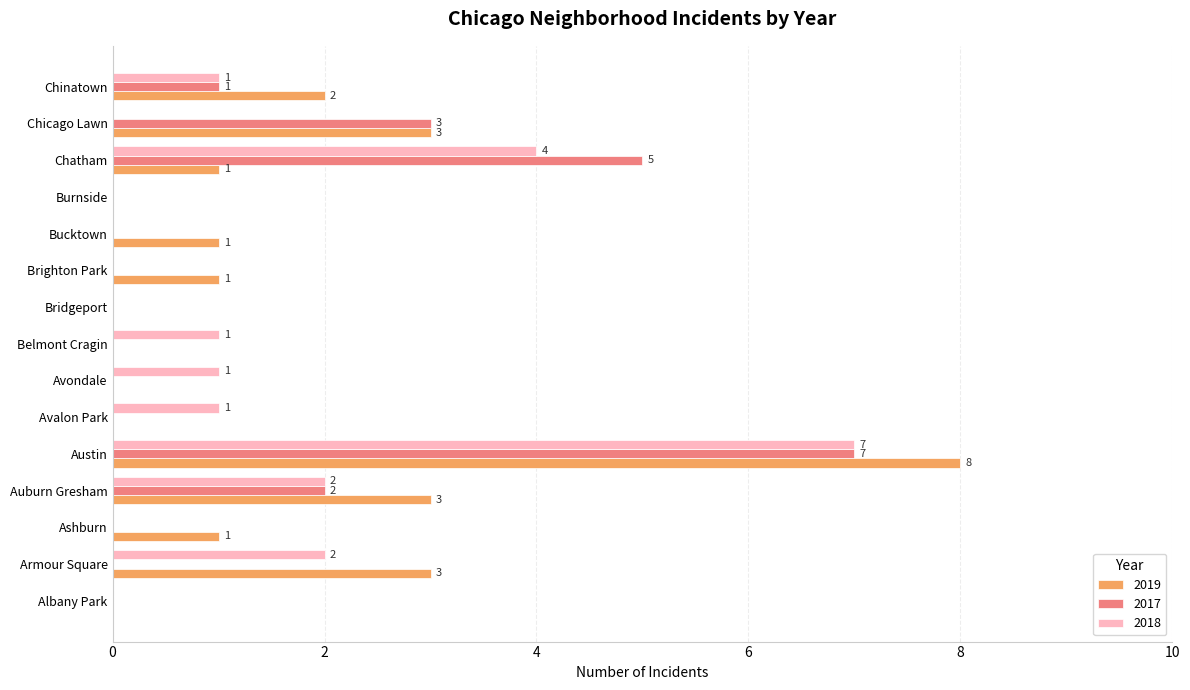

At which category is the sum across all series the highest?

Austin